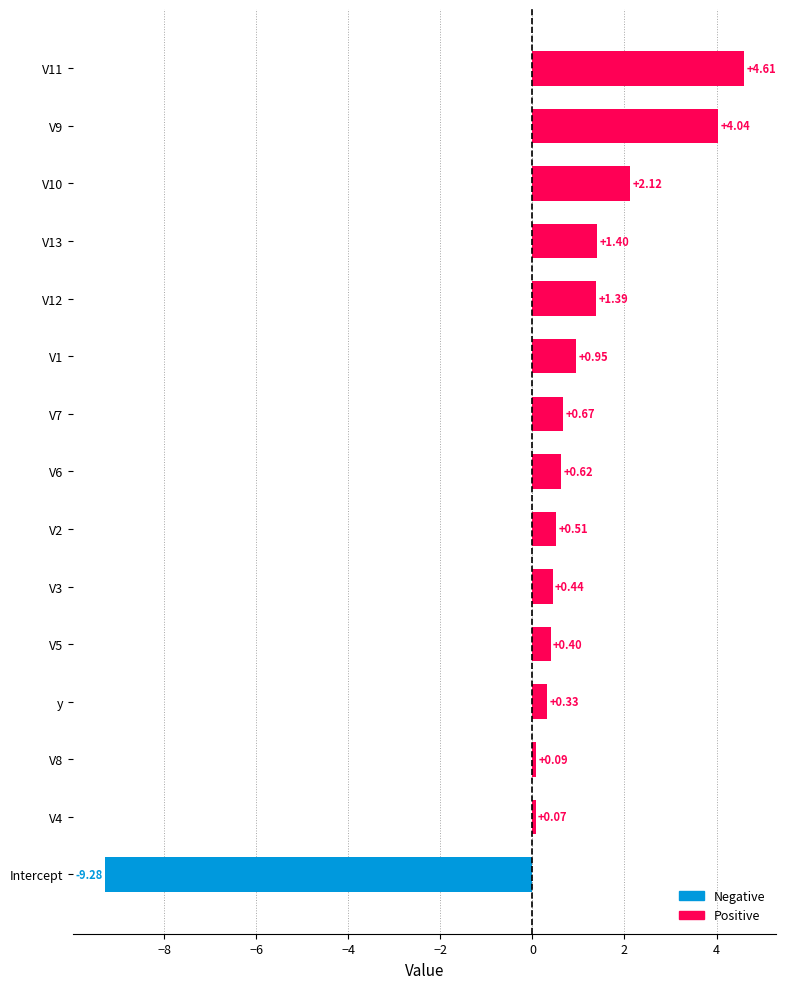

How many values are below zero?

1